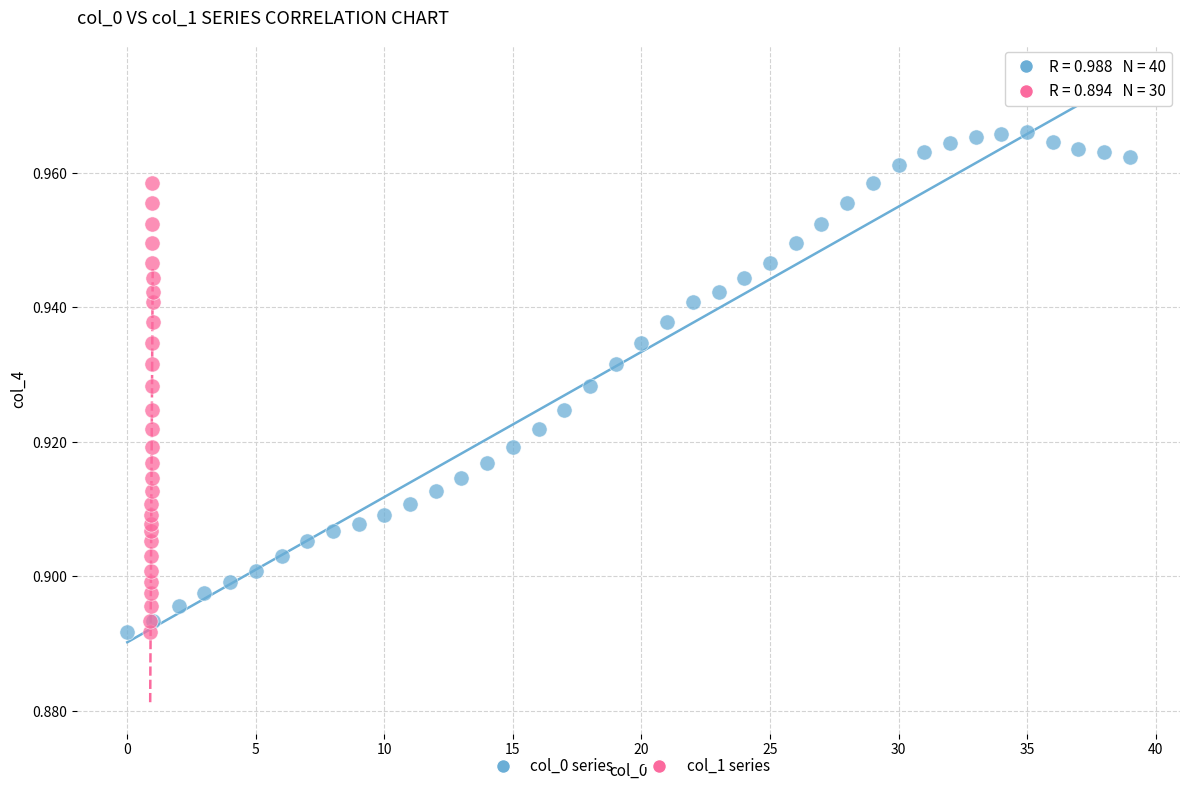

Which series has the largest Y range (max minus min)?

col_0 series